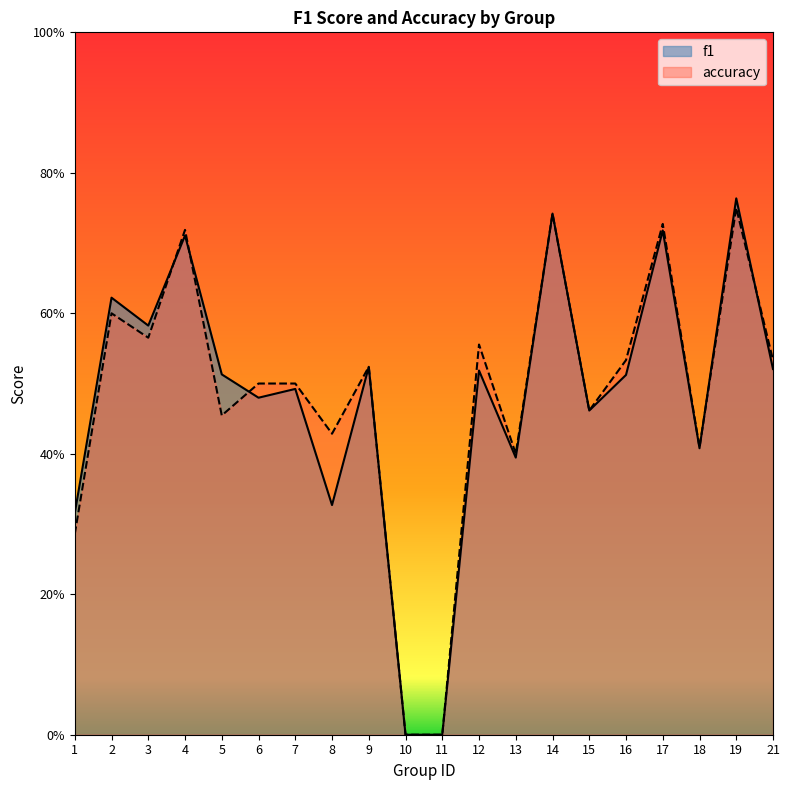

True or false: accuracy has more than 1 points higher than both neighbors.

True